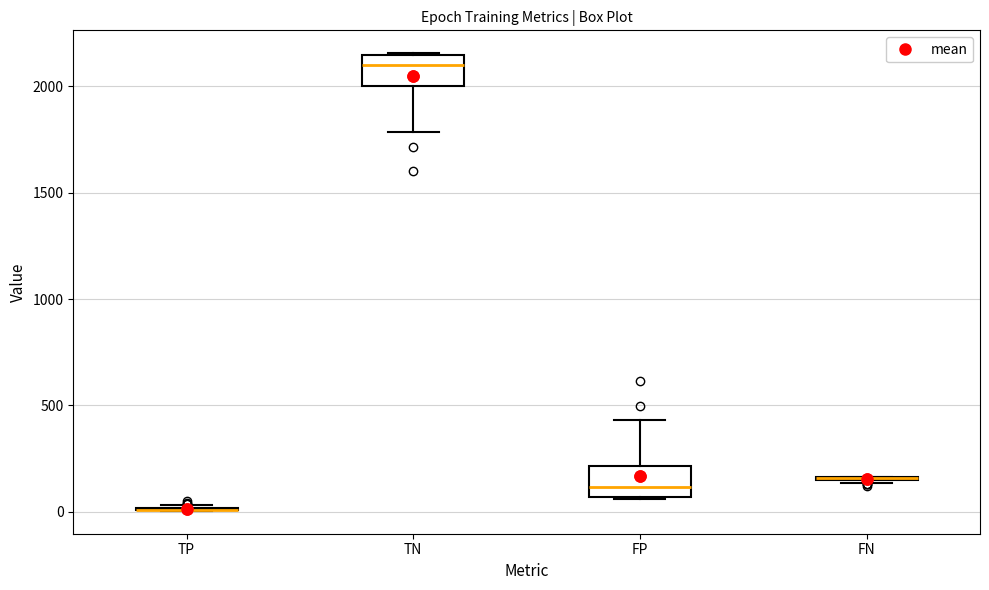

Reading left to right, transcribe this box plot: for each box, give where its median line is, the range the box spans, and where its two whiskers end, as read against the y-axis. The values are not printed on the chart, so give them approximately, as read against the axis.

TP: box collapsed to a line at 0, whiskers 0 to 50
TN: median 2100, box 2000 to 2150, whiskers 1800 to 2150
FP: median 100, box 50 to 200, whiskers 50 to 450
FN: box collapsed to a line at 150, whiskers 150 to 150